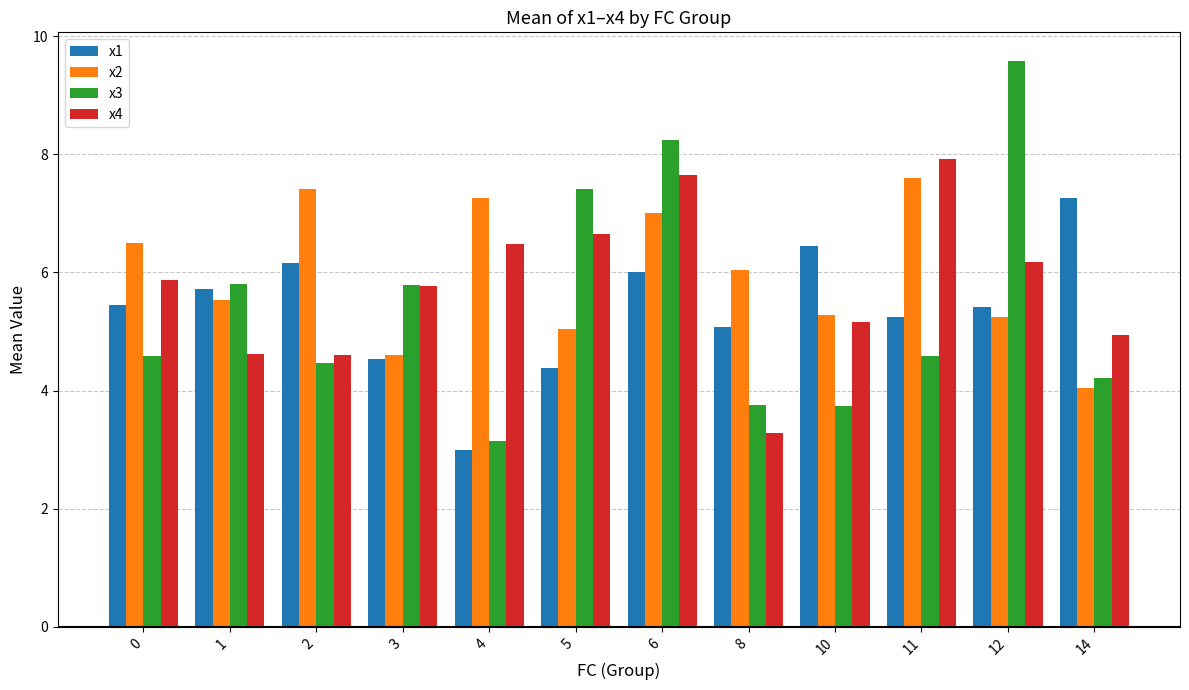

Which series has the widest spread of values?

x3